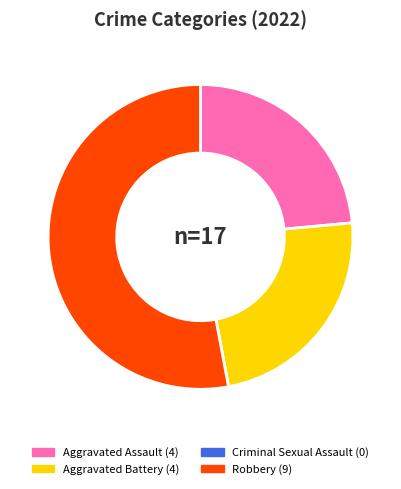

Is the sum of Robbery and Aggravated Battery greater than half?

Yes